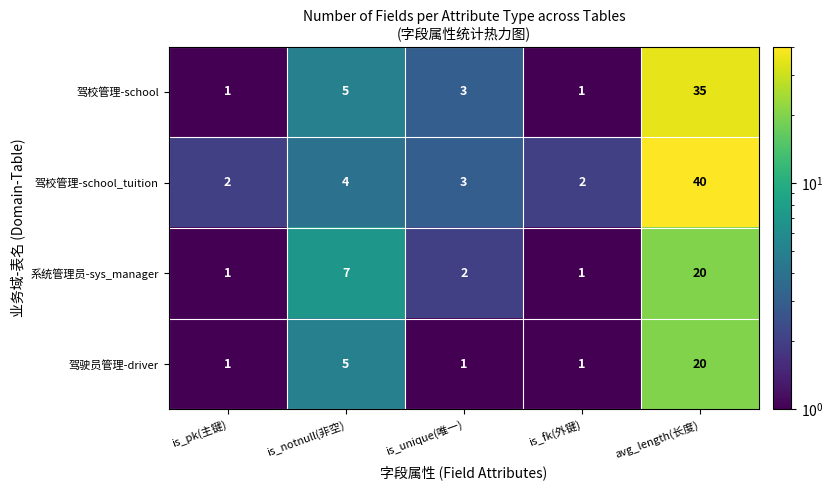

Which series has the widest spread of values?

驾校管理-school_tuition